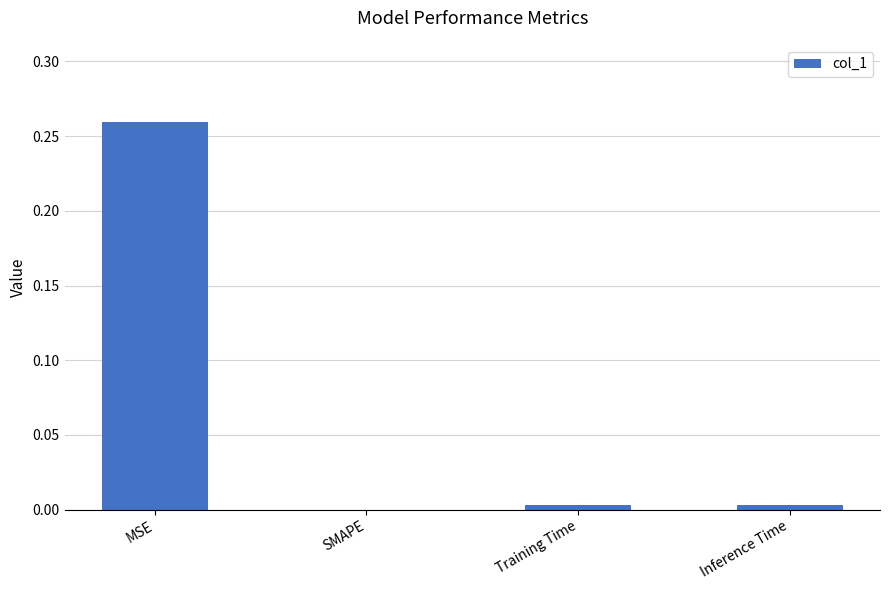

True or false: the data shows -0.2 at SMAPE.

False